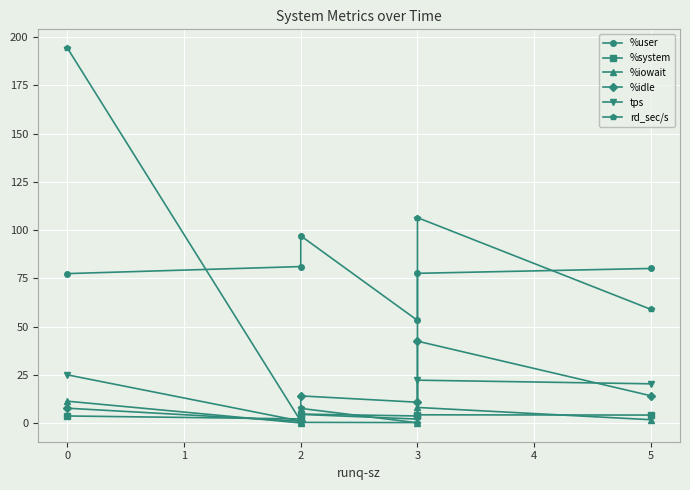

How many lines are shown in the chart?

6